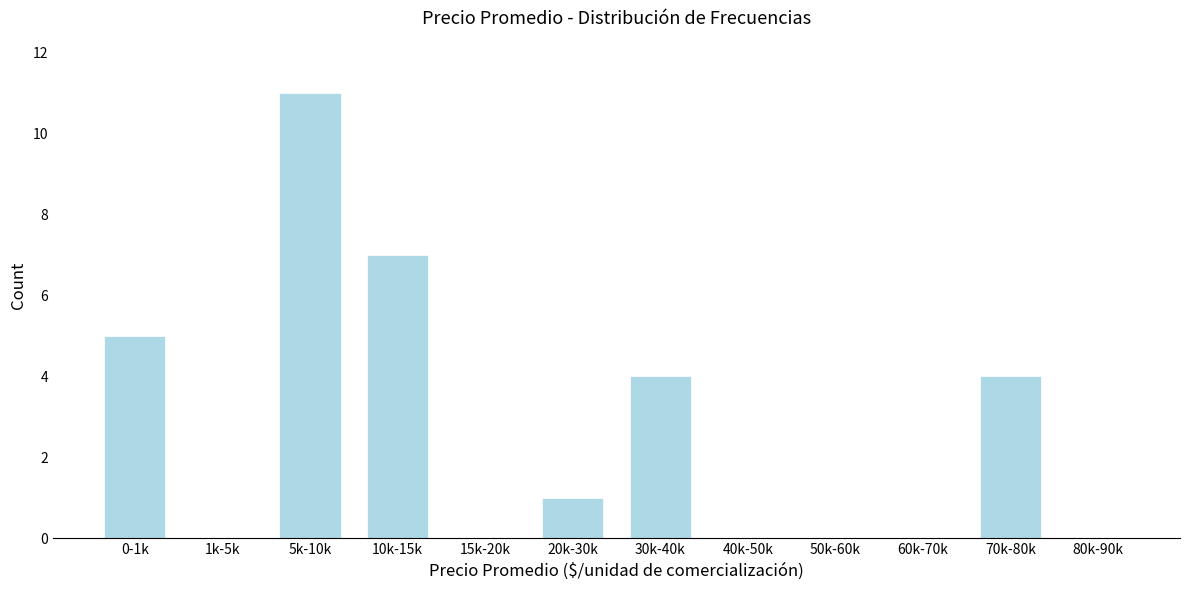

Reading left to right, extract all data points from this chart.

0-1k=5	1k-5k=0	5k-10k=11	10k-15k=7	15k-20k=0	20k-30k=1	30k-40k=4	40k-50k=0	50k-60k=0	60k-70k=0	70k-80k=4	80k-90k=0